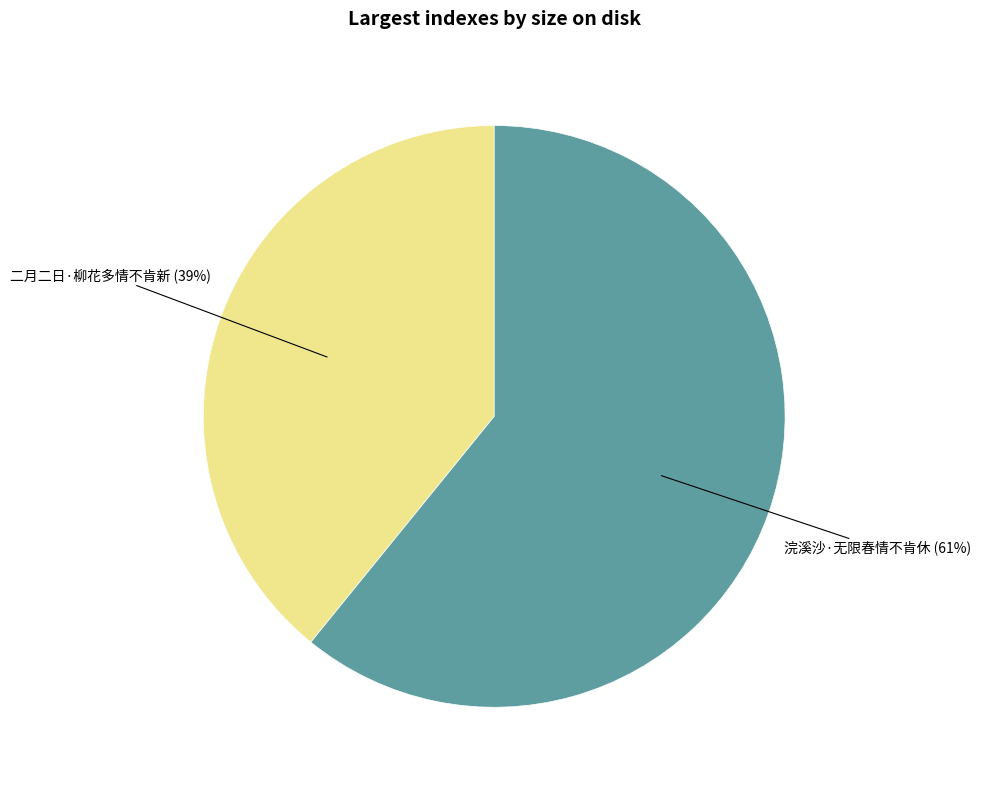

Is there a majority slice in this chart?

Yes